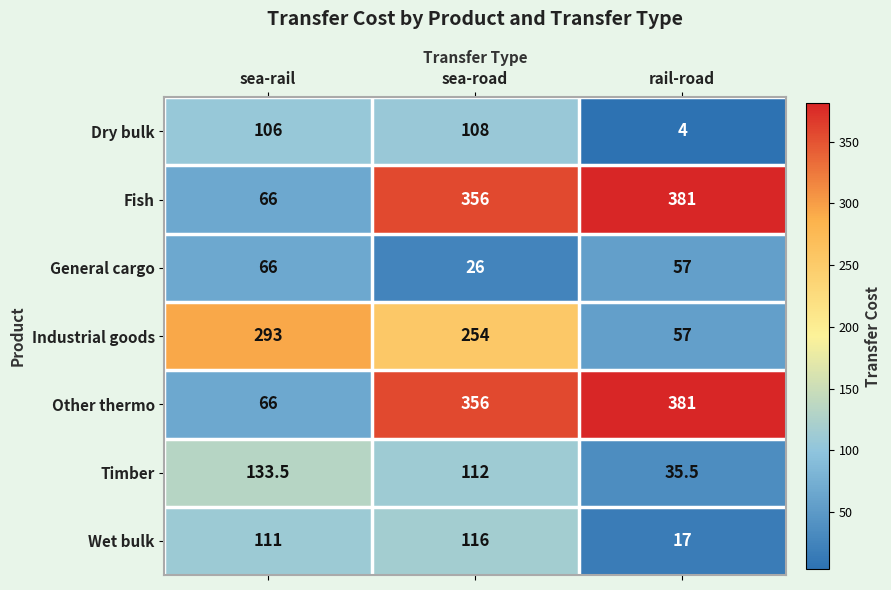

Reading right to left, transcribe all the data shown in this chart.

Dry bulk: 4.0	108.0	106.0
Fish: 381.0	356.0	66.0
General cargo: 57.0	26.0	66.0
Industrial goods: 57.0	254.0	293.0
Other thermo: 381.0	356.0	66.0
Timber: 35.5	112.0	133.5
Wet bulk: 17.0	116.0	111.0